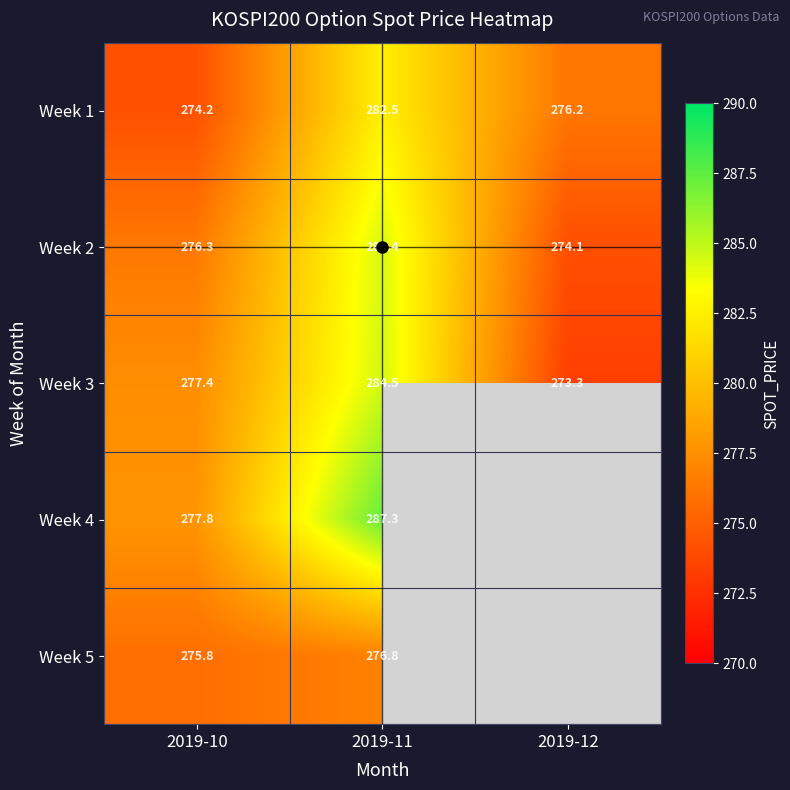

What is the difference between the highest and lowest values at 2019-11?

10.5